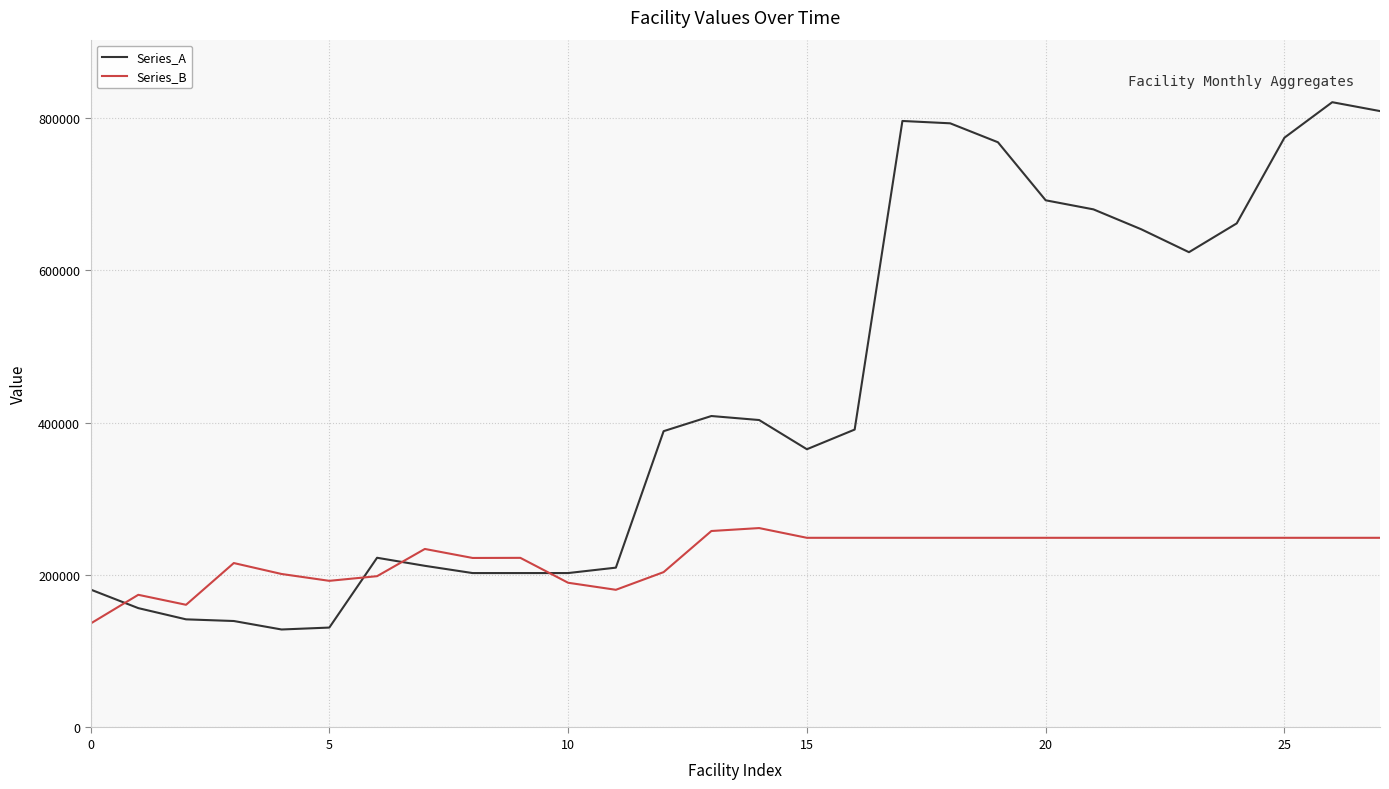

How many intersections are there between Series_B and Series_A?

4